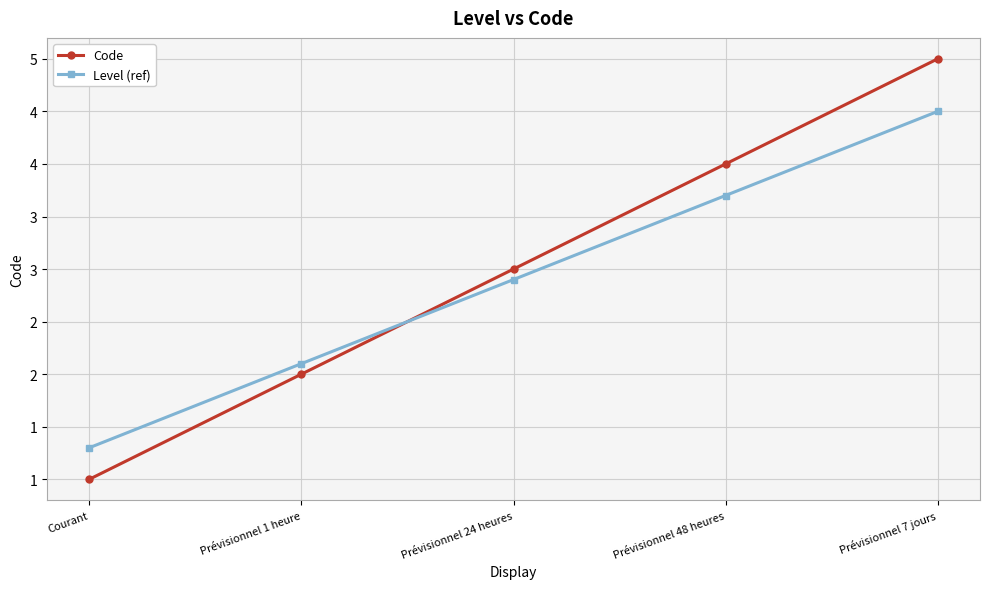

Is this an area chart (filled region under the line)?

No